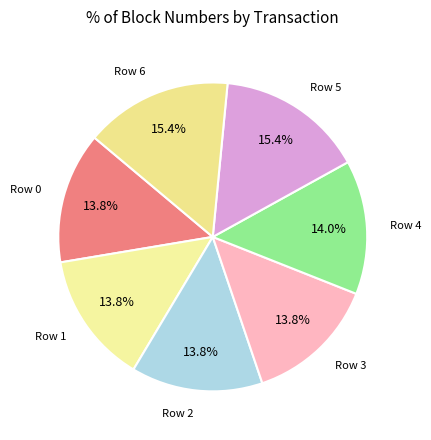

True or false: Row 5 accounts for 10% of the total.

False